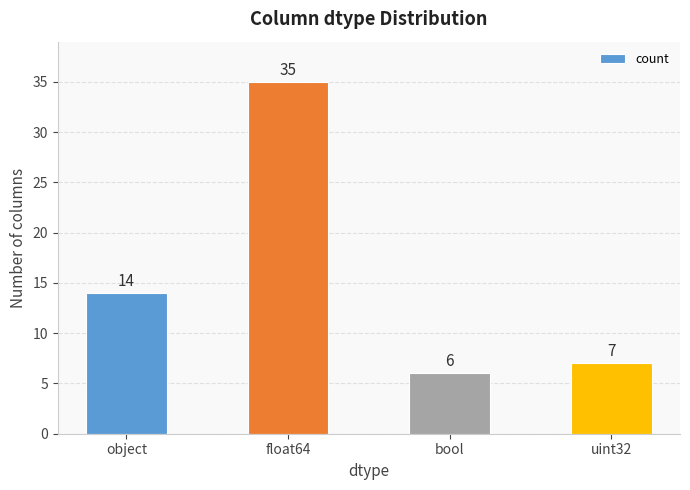

Does the chart contain stacked bars?

No